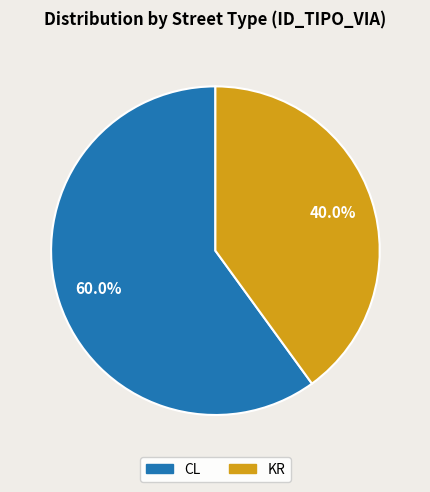

Rank the categories by value from lowest to highest.

KR, CL